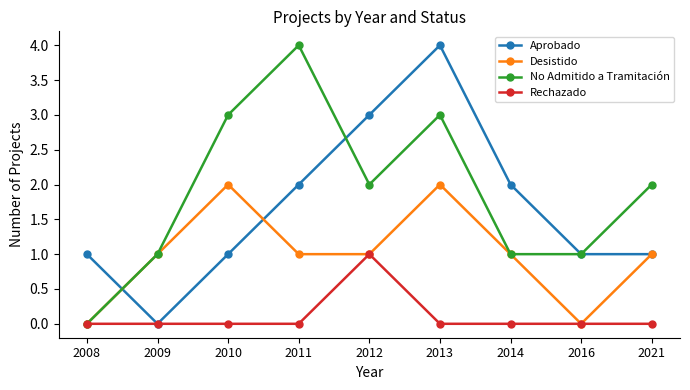

True or false: Rechazado has more than 0 interior local peaks.

True